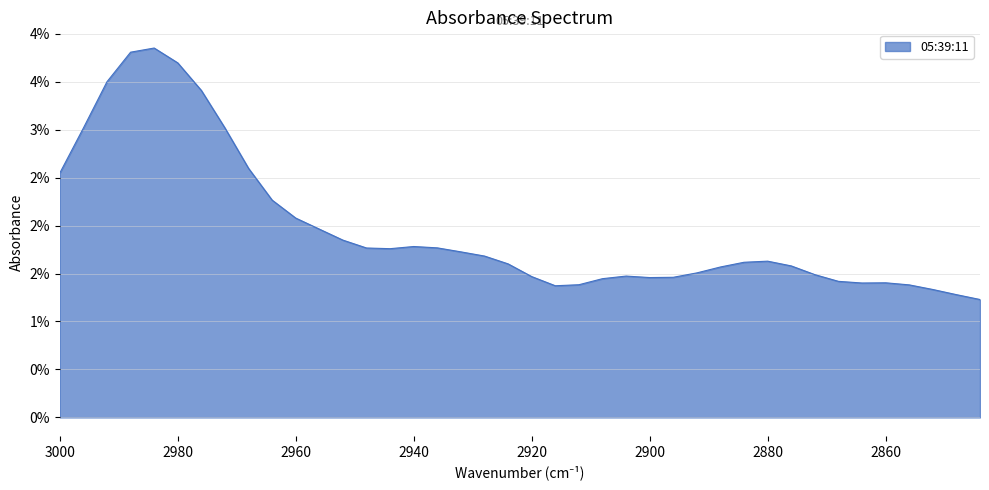

What is the sum of the values at 2984 and 2880?

0.1